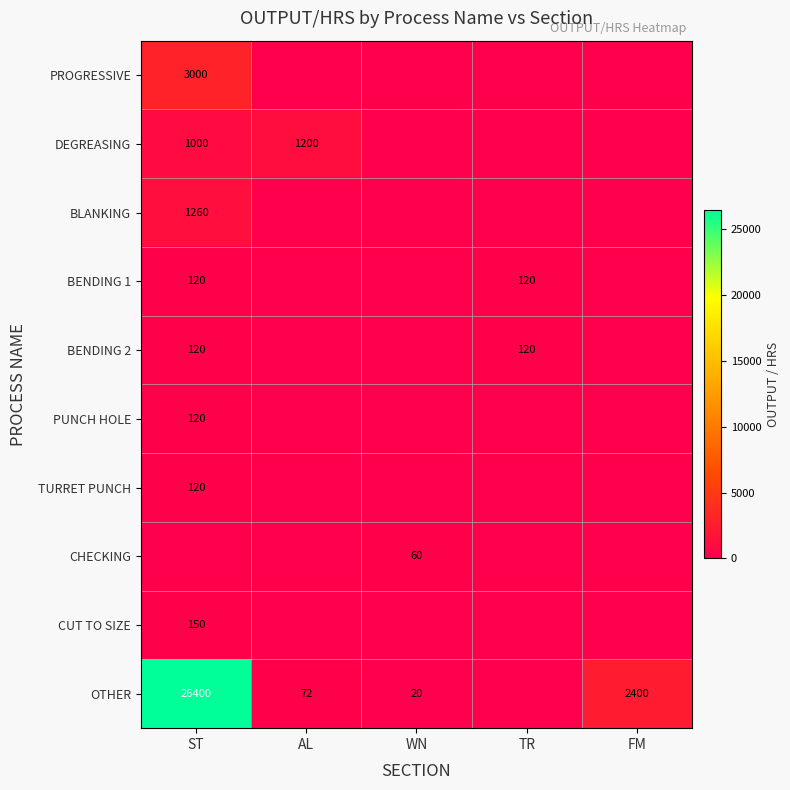

Count the number of data series in this chart.

10